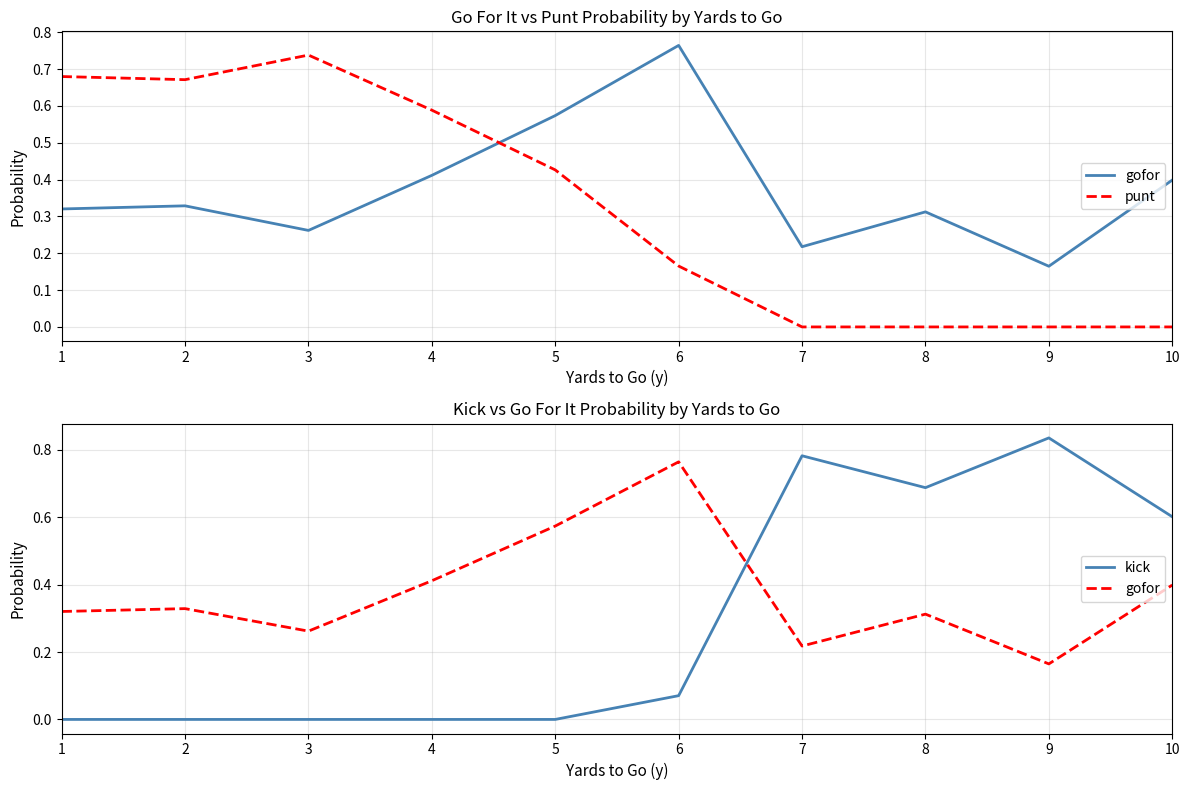

Which series has the largest total across all categories?

gofor